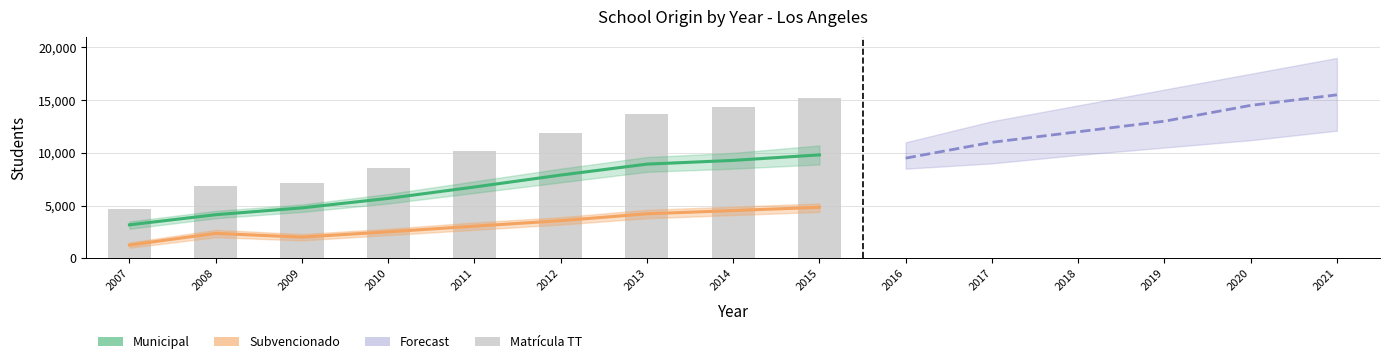

Which category has the lowest value across all series?

2007